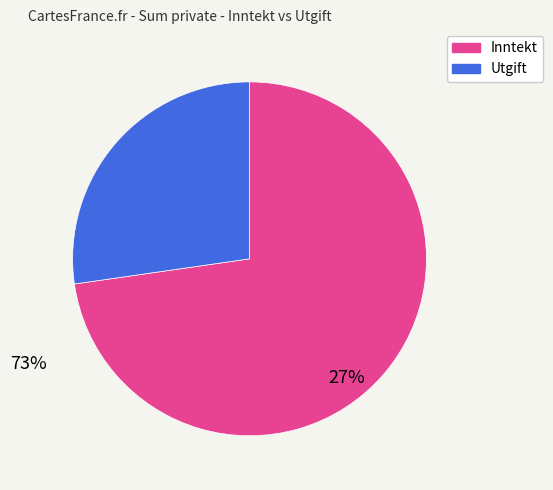

How many slices are in this pie chart?

2